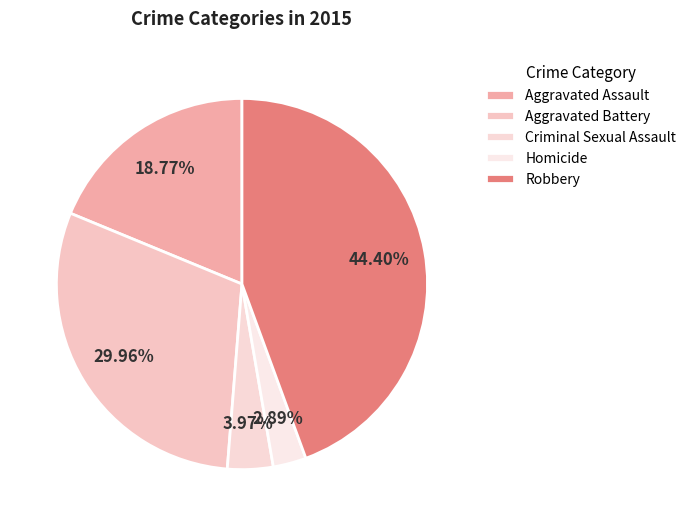

How many segments does this pie chart have?

5